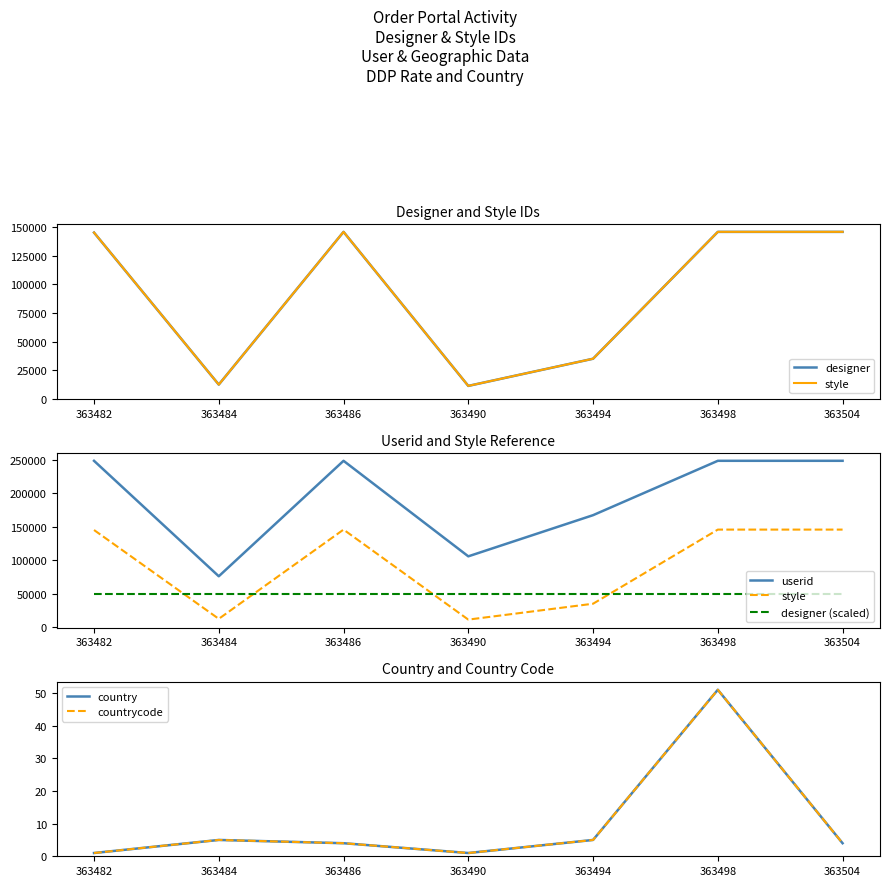

Where is the first local maximum for designer?

363486